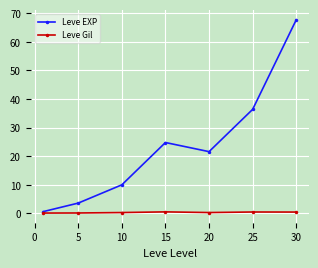

True or false: Leve Gil has more than 0 points higher than both neighbors.

True